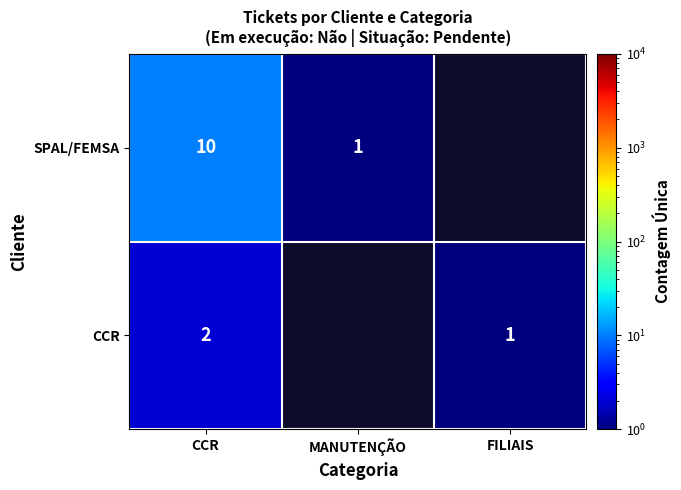

Is it true that SPAL/FEMSA equals 0 at MANUTENÇÃO?

False